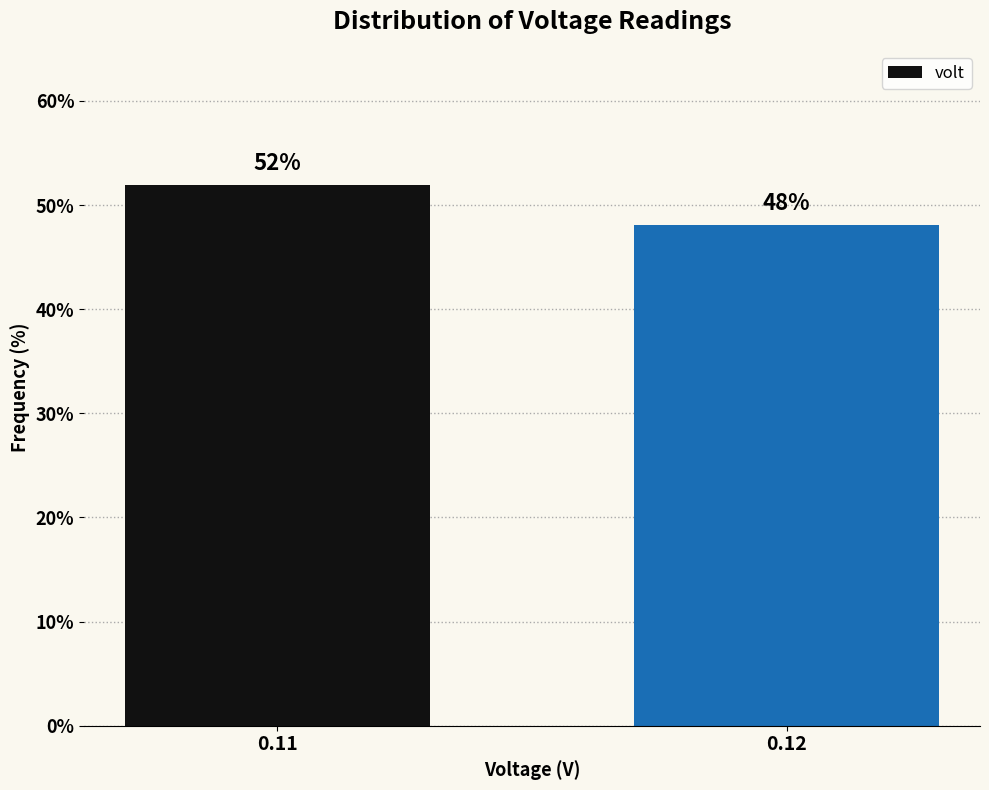

Rank the categories by value from highest to lowest.

0.11, 0.12